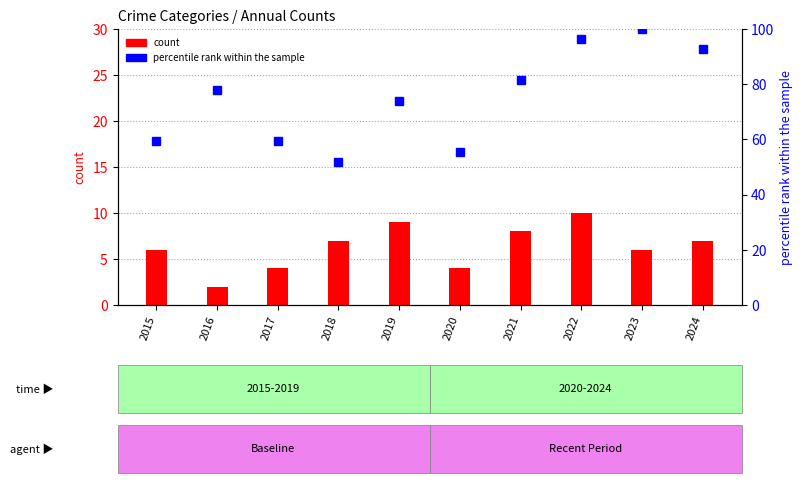

What is the difference between the second highest and minimum values in the Aggravated Assault series?

7.0